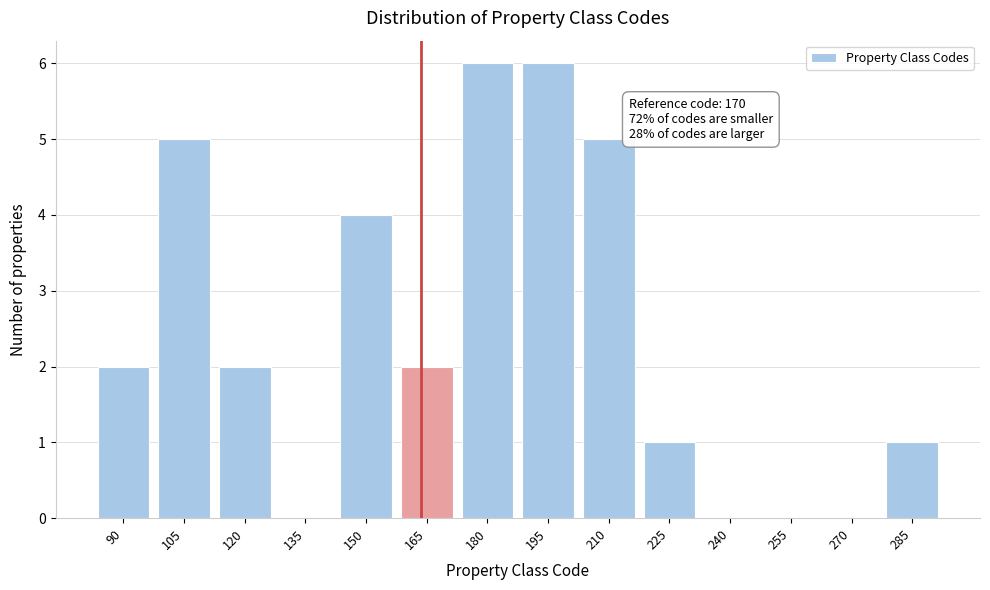

Reading right to left, what are all the values shown in this chart?

285=1	270=0	255=0	240=0	225=1	210=5	195=6	180=6	165=2	150=4	135=0	120=2	105=5	90=2